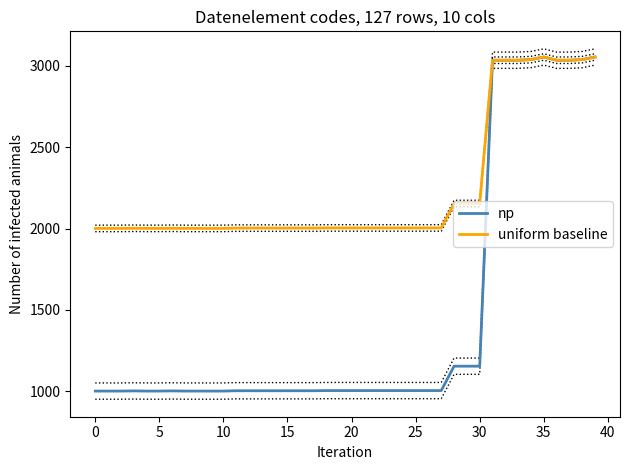

Which series has the widest spread of values?

np